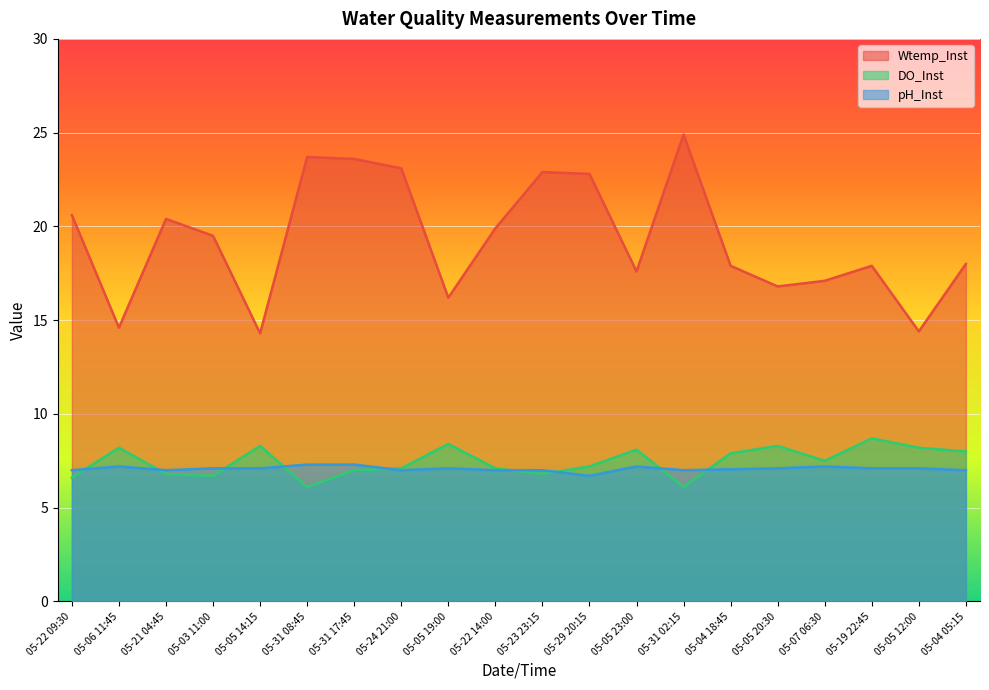

Is it true that DO_Inst equals 5.1 at 05-04 05:15?

False